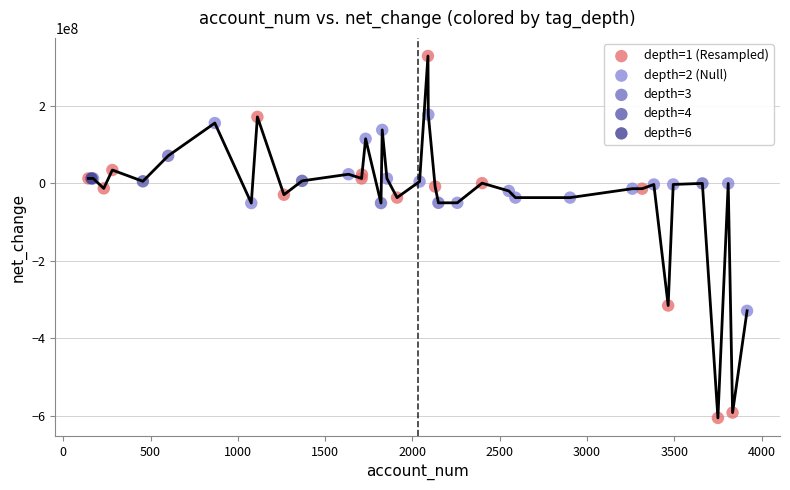

What are all the series names shown in the legend?

depth=1 (Resampled), depth=2 (Null), depth=3, depth=4, depth=6